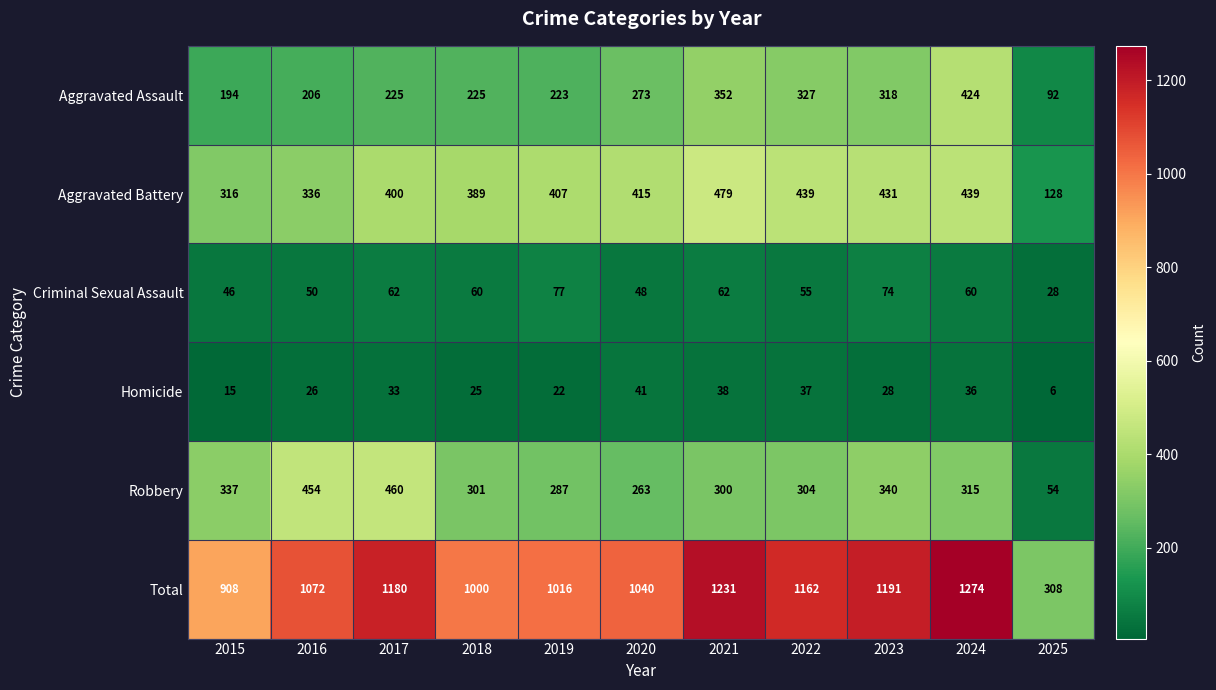

How many data points in Homicide are less than 28?

5